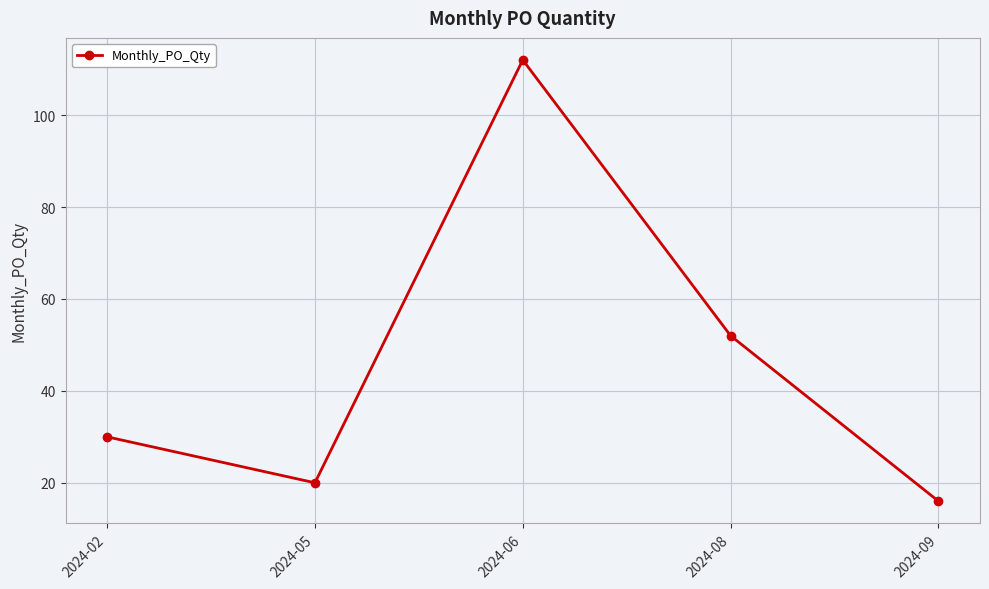

What is the maximum value shown in the chart?

112